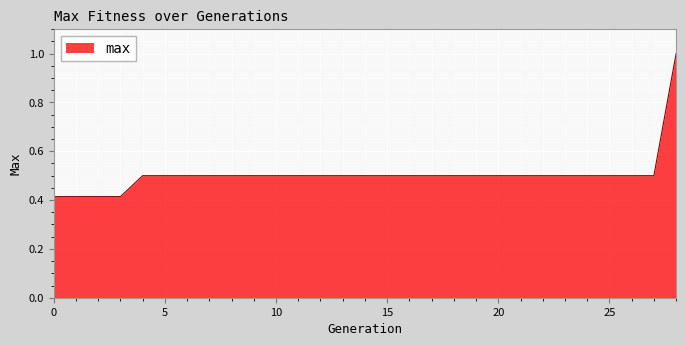

What is the difference between the maximum and minimum values?

0.6